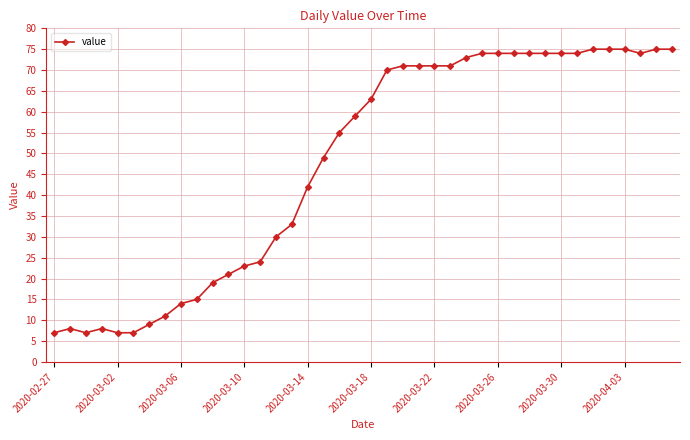

What is the average value?

48